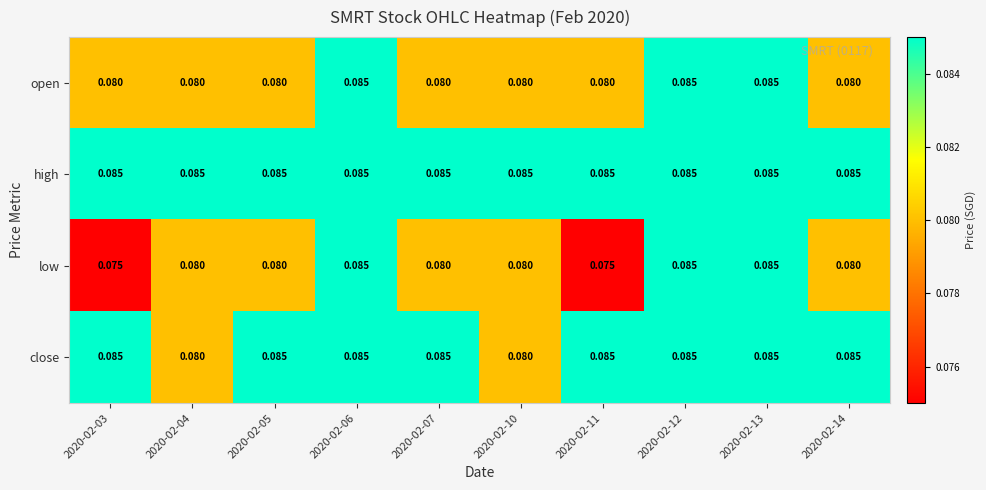

Rank the series by their average value, from highest to lowest.

high, close, open, low